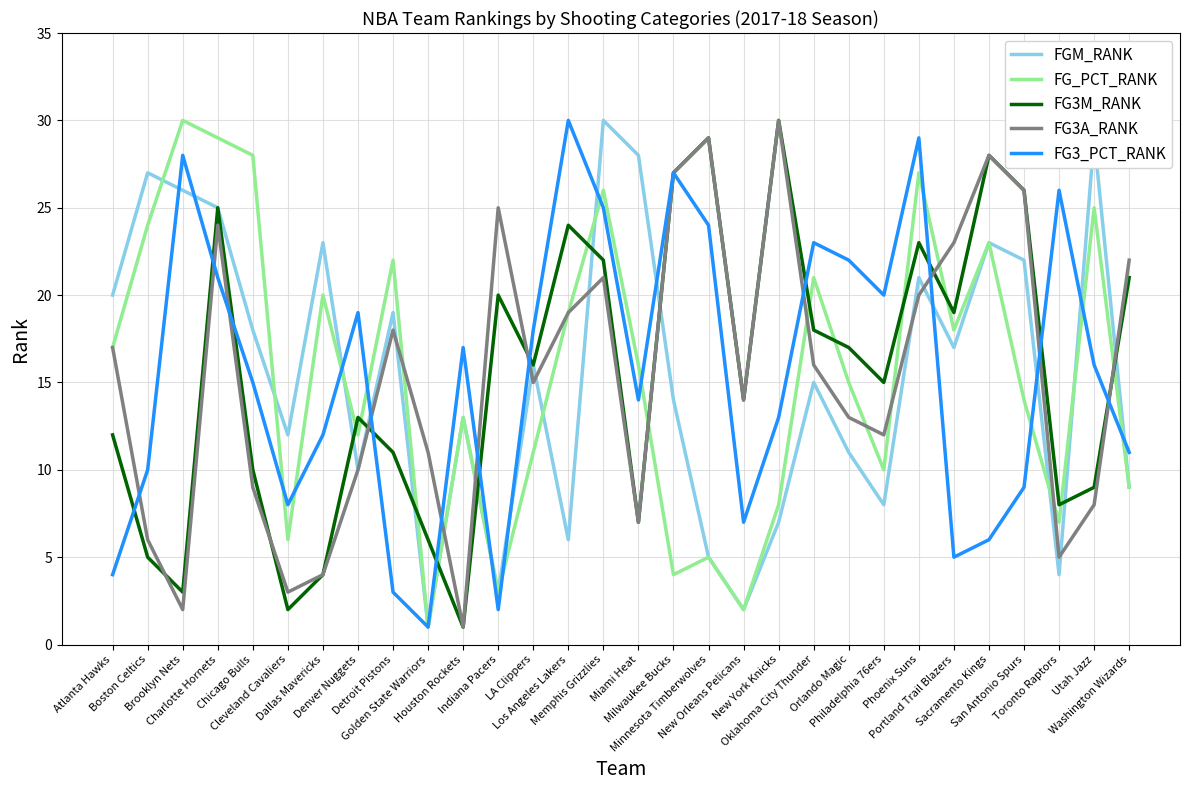

Where does the FGM_RANK series first go above 16?

Atlanta Hawks